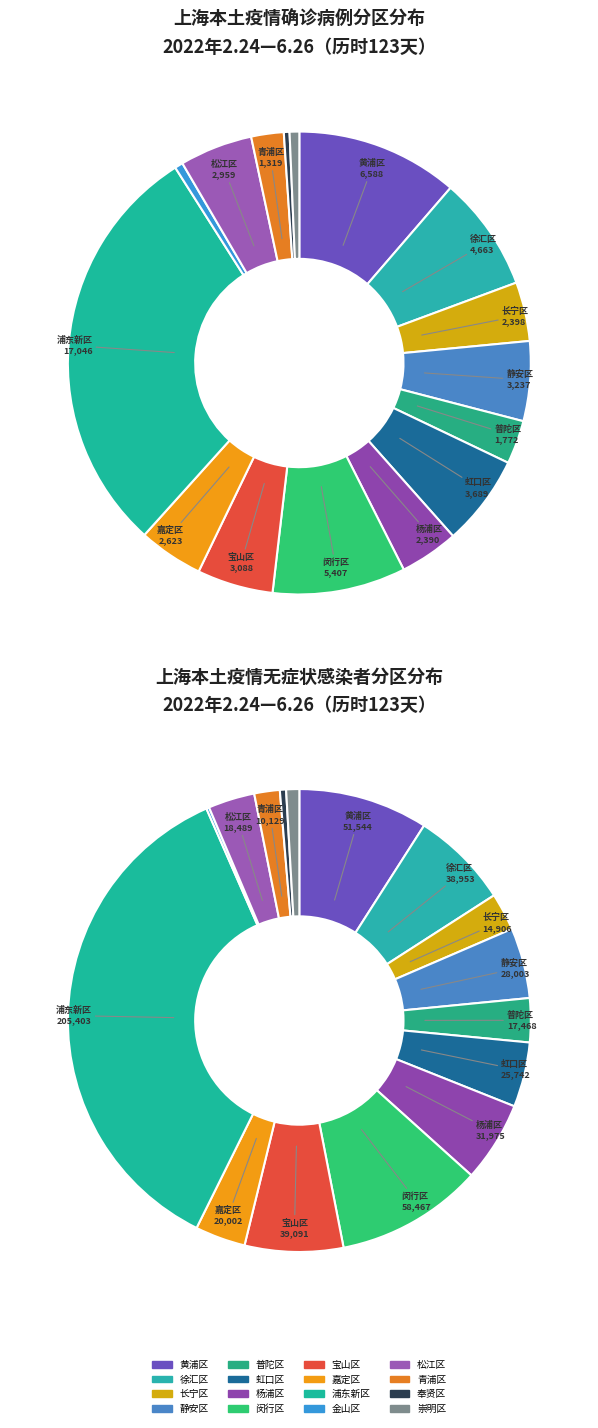

What is the smallest slice in the pie chart?

奉贤区